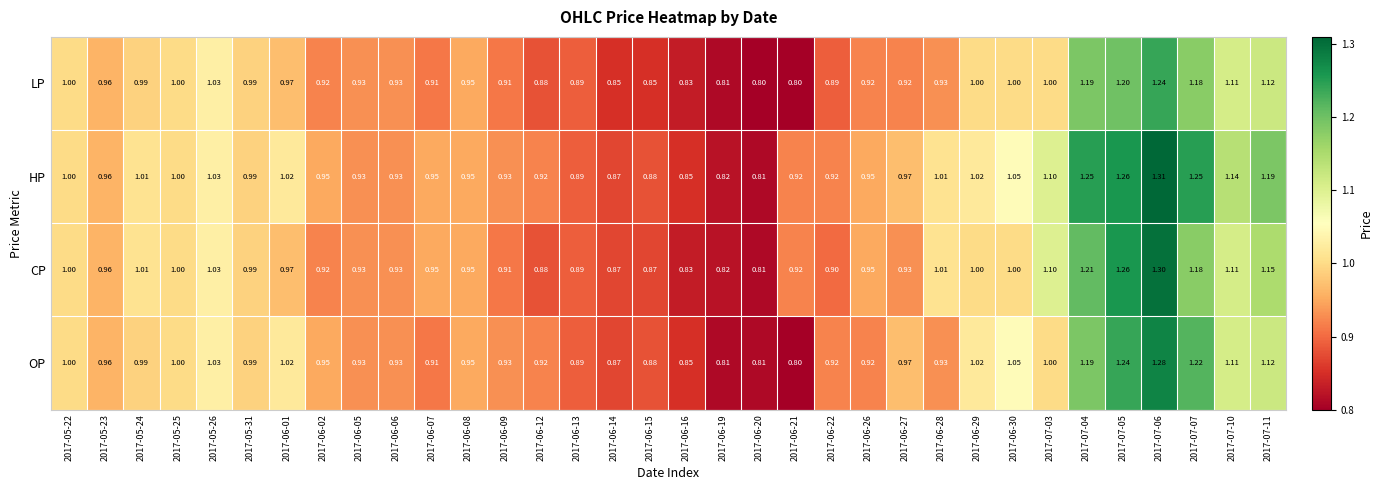

Is the value of CP at 2017-07-03 greater than the value of HP at 2017-06-21?

Yes